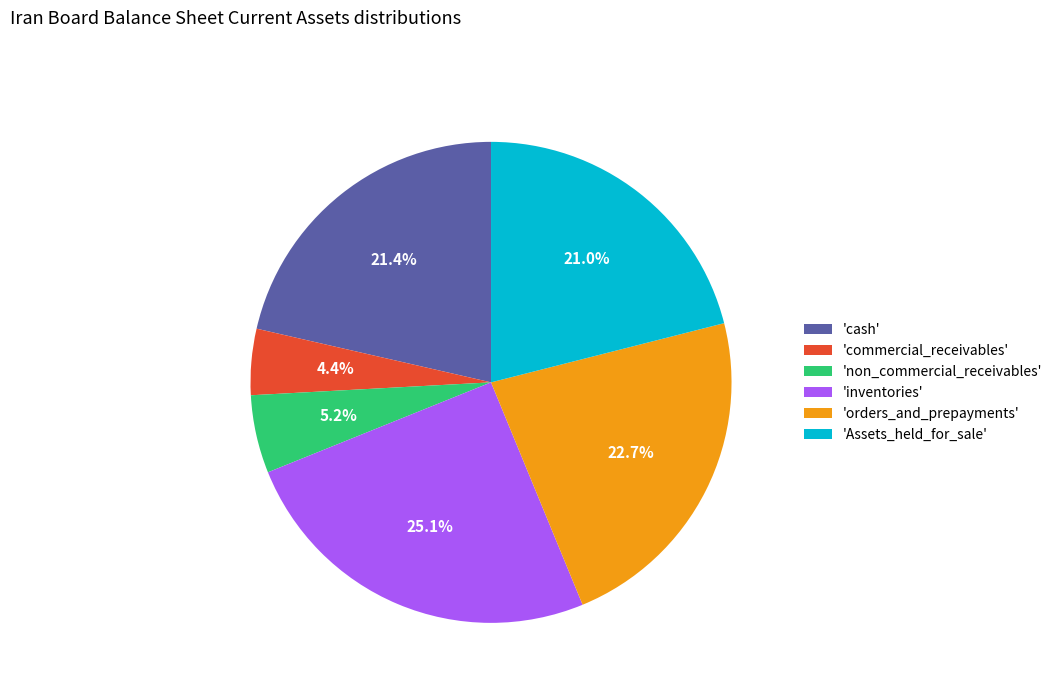

Is the sum of 'cash' and 'inventories' greater than half?

No